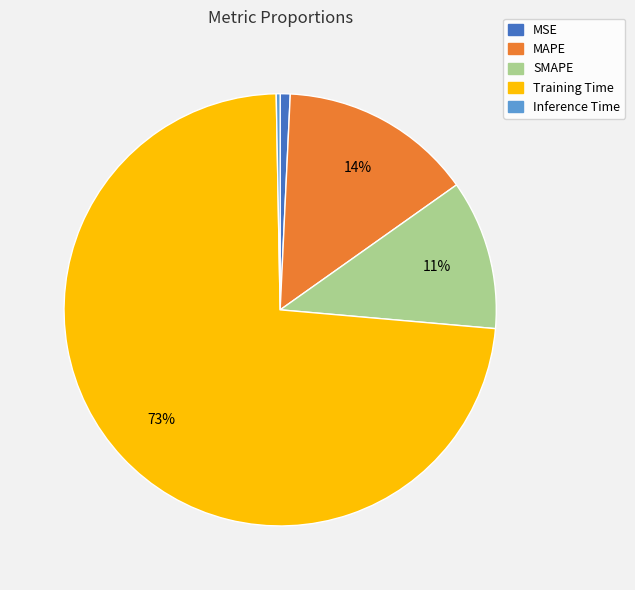

Combined, do Inference Time and MAPE account for over 50%?

No